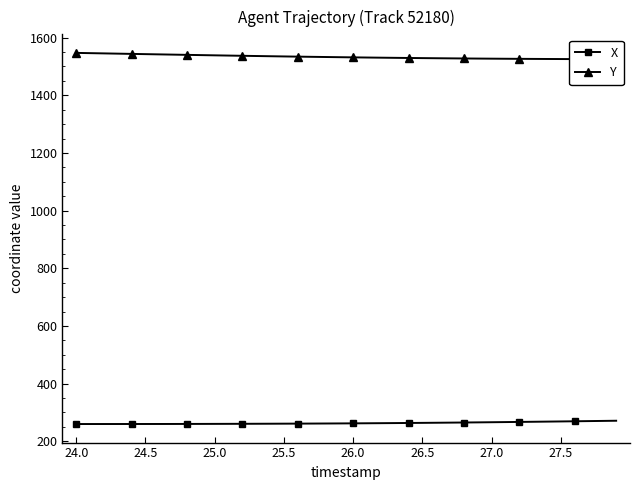

At which label does Y reach its peak?

24.0